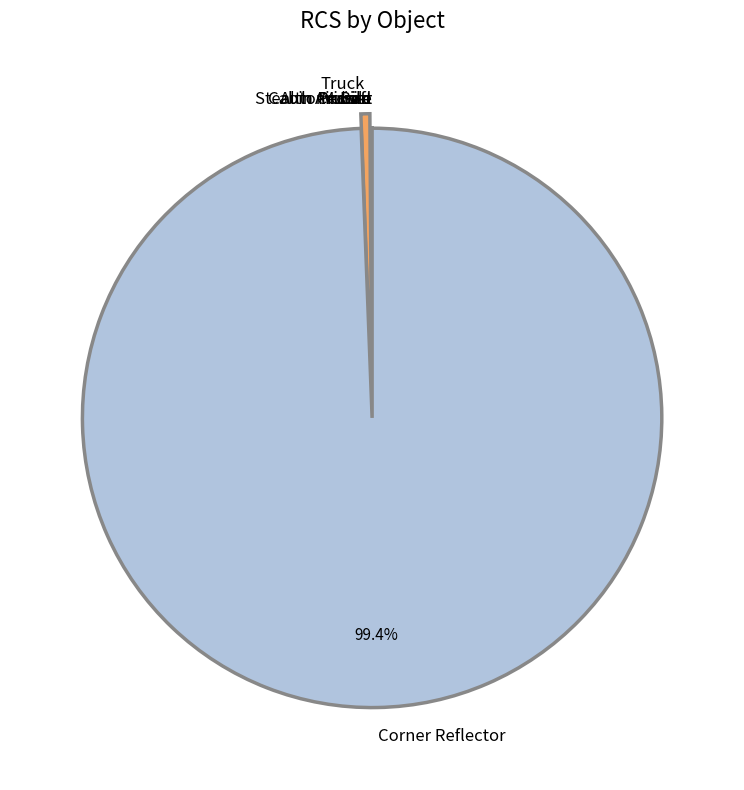

What is the largest slice in the pie chart?

Corner Reflector